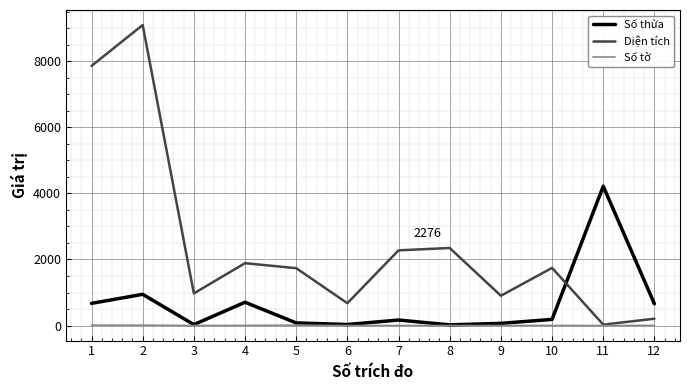

Is the value of Số tờ at 8 greater than the value of Số thửa at 2?

No